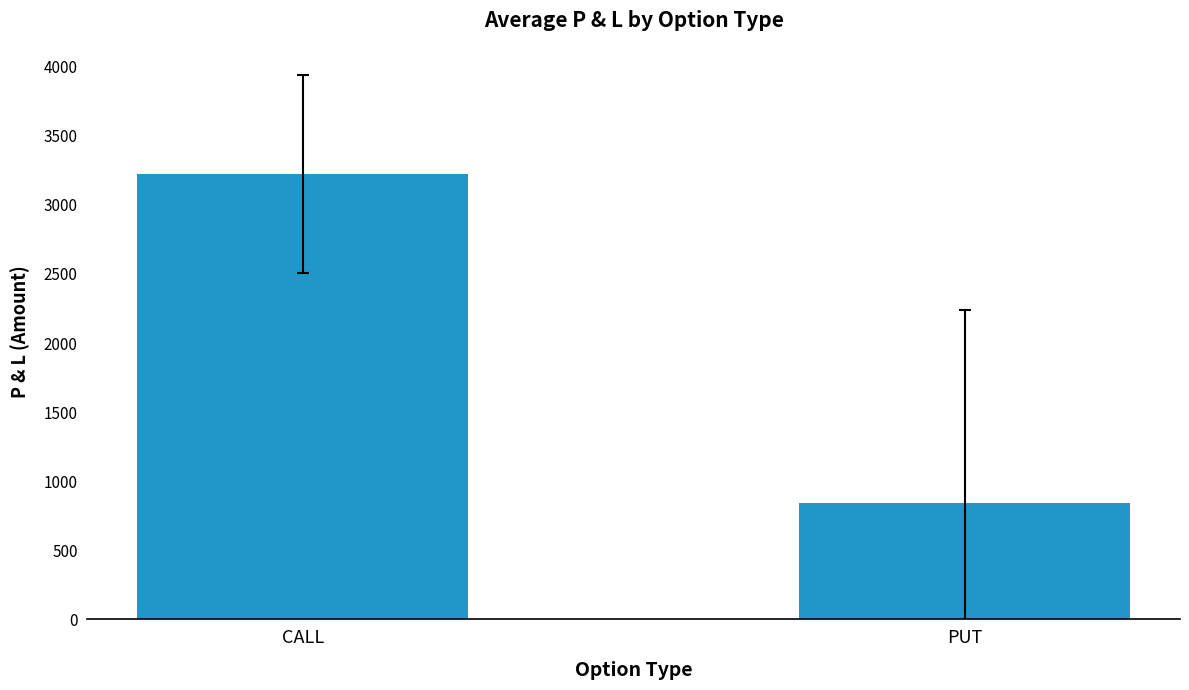

List the labels in order of value, smallest first.

PUT, CALL